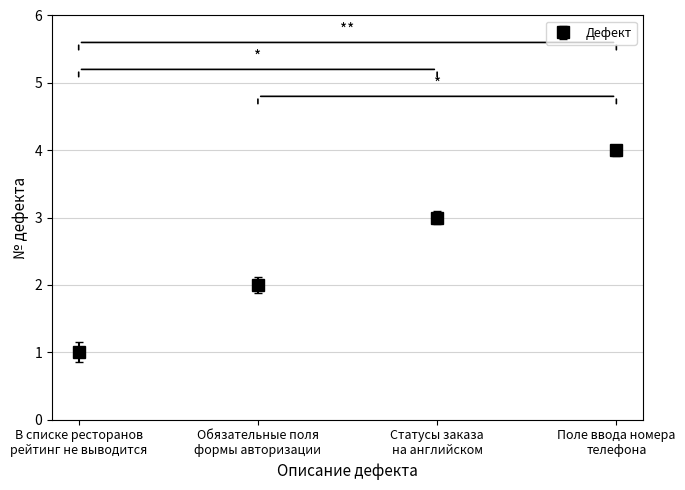

How many categories are shown in the chart?

4